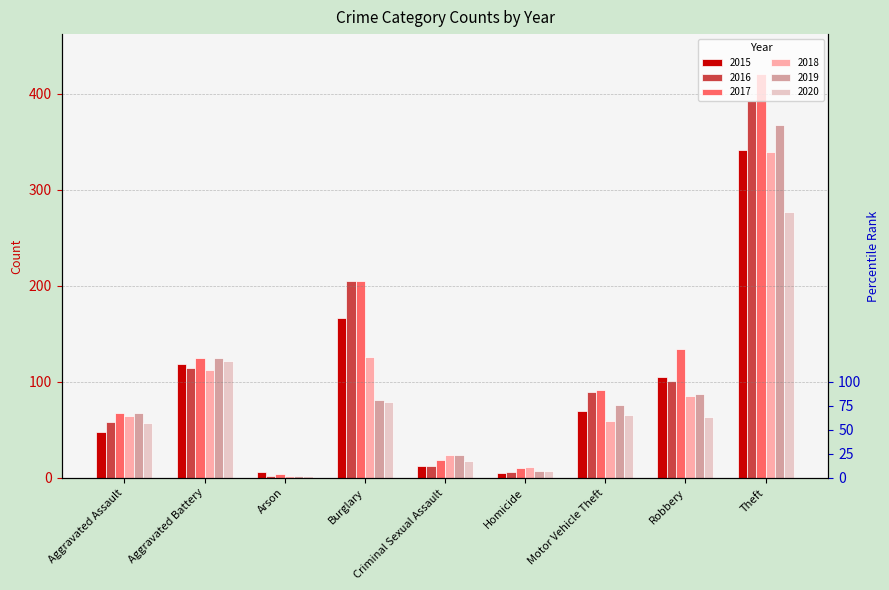

Does the chart contain any negative values?

No